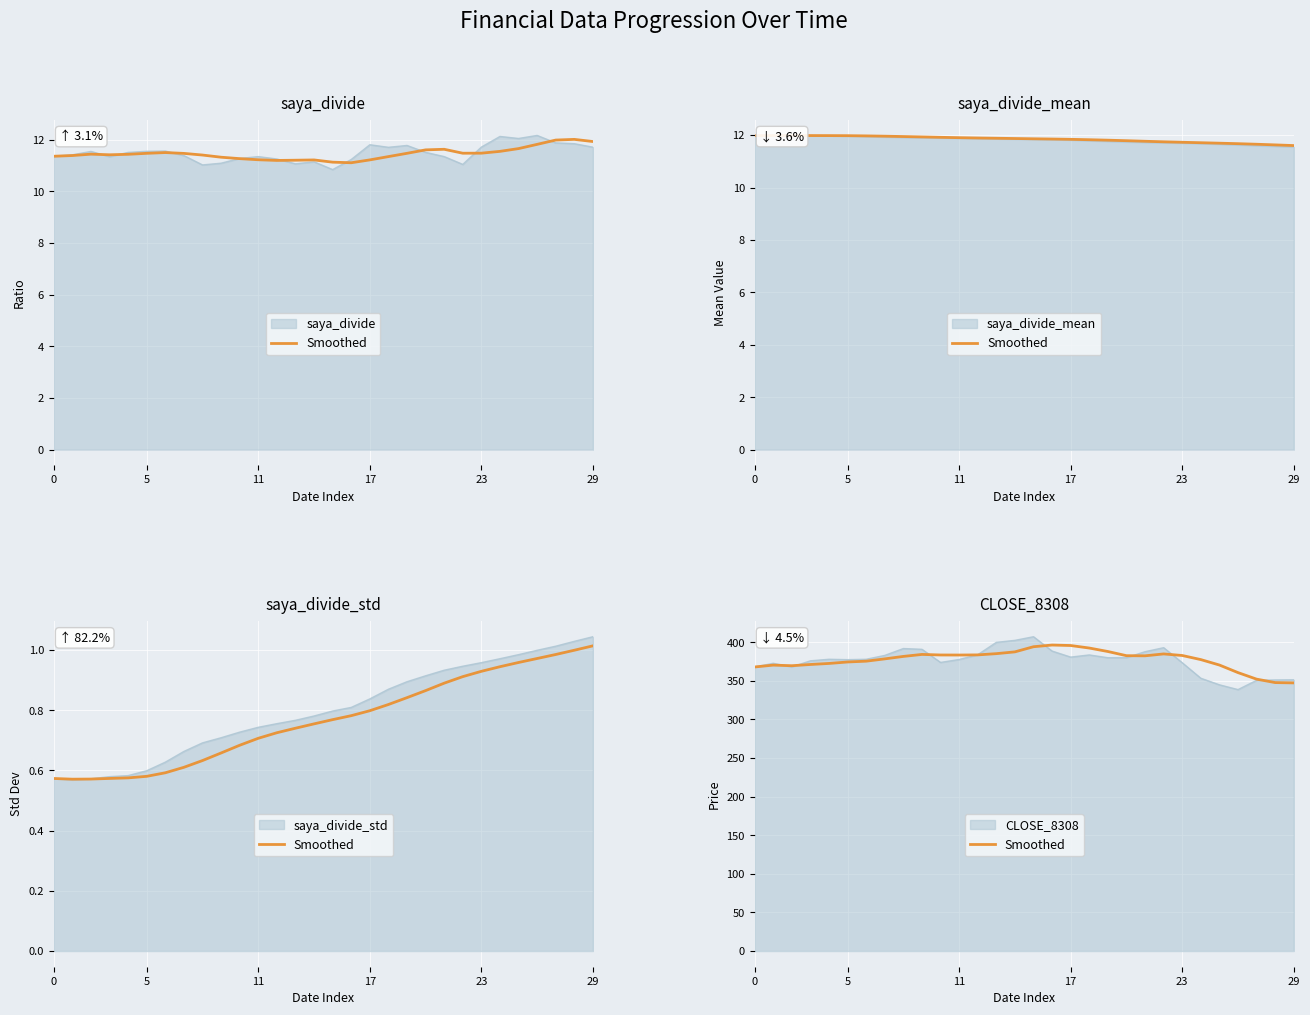

True or false: there are more than 0 points higher than both neighbors.

True